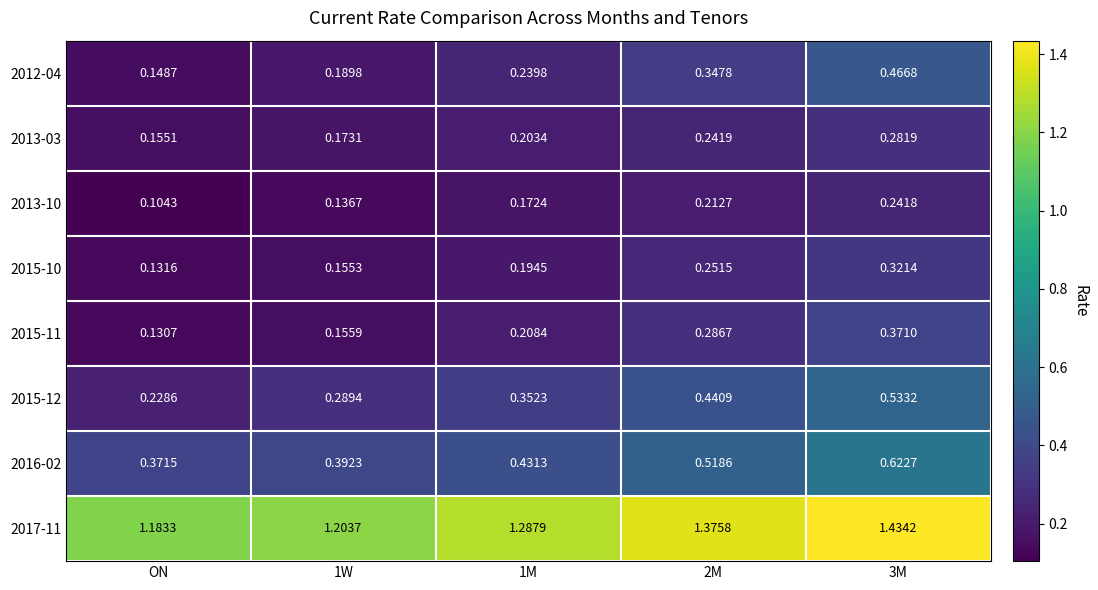

At which label is 2015-12 closest to 0?

ON